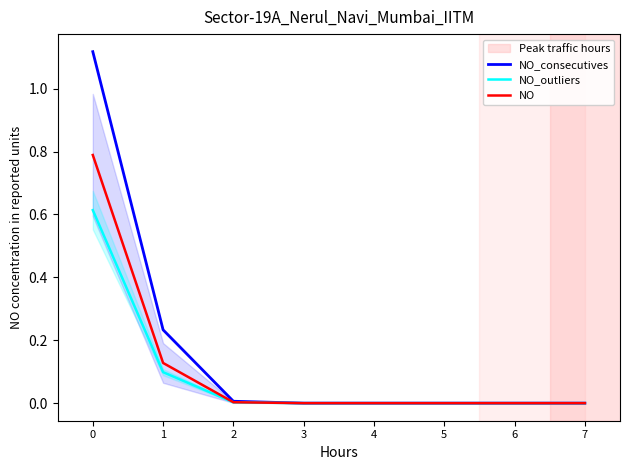

Which category has the lowest value across all series?

7